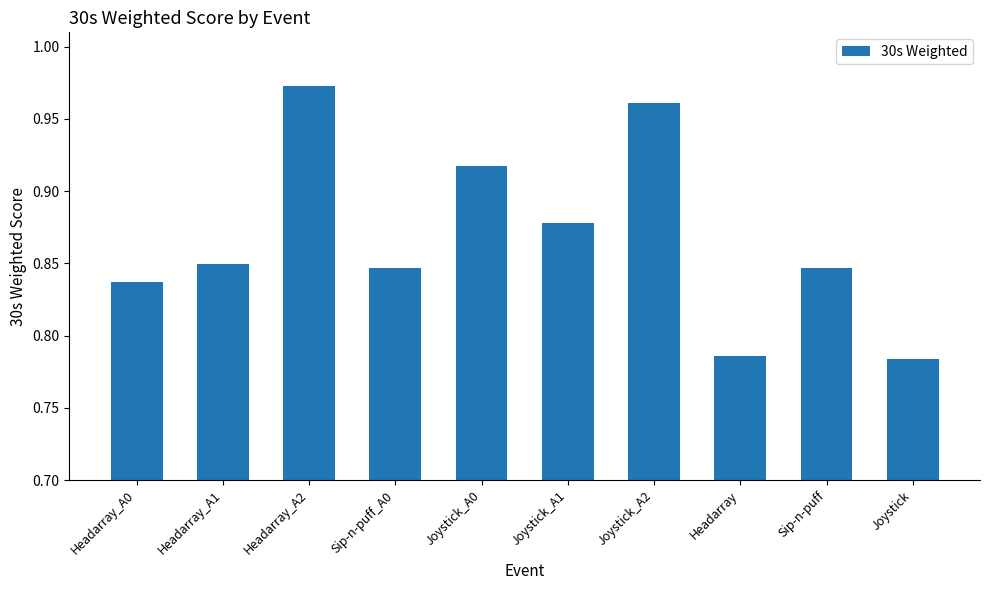

How many values are between 0 and 1?

10